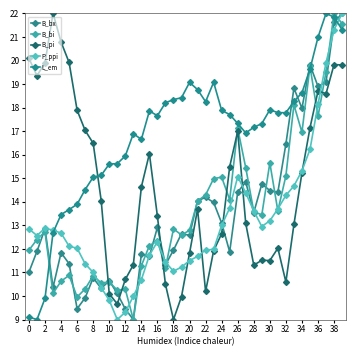

What is the difference between the second highest and second lowest values in the P_ppi series?

12.0